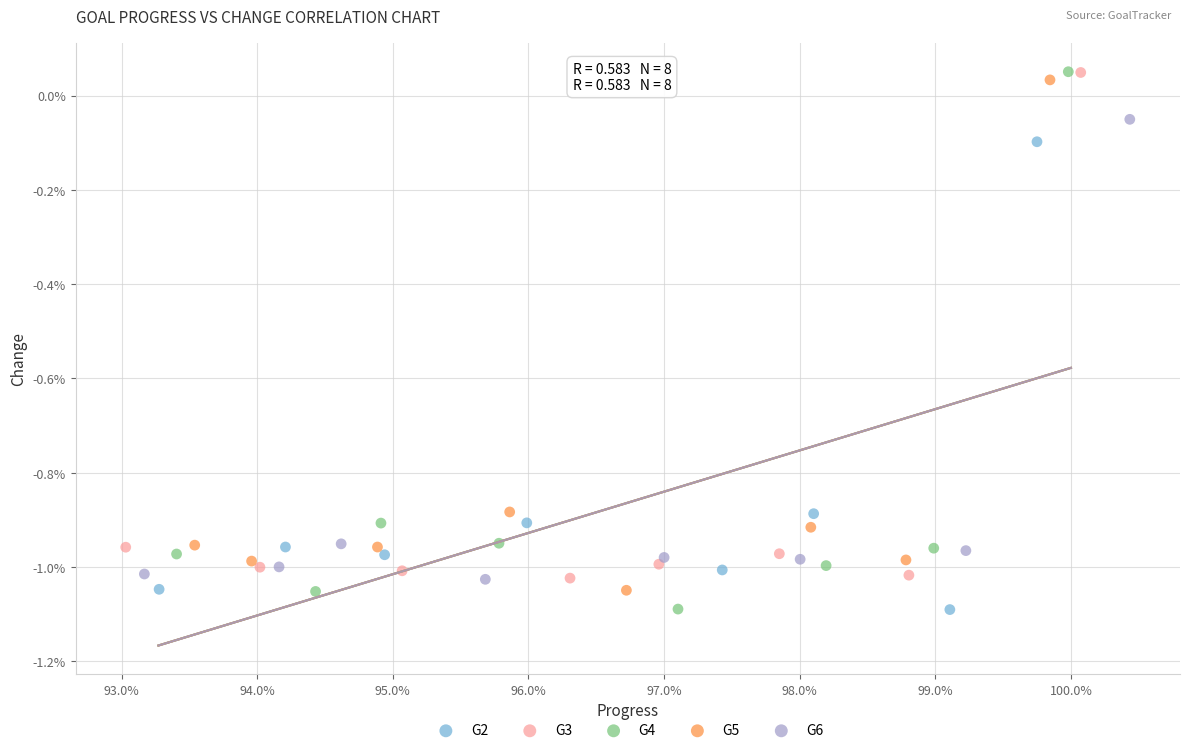

What are all the series names shown in the legend?

G2, G3, G4, G5, G6